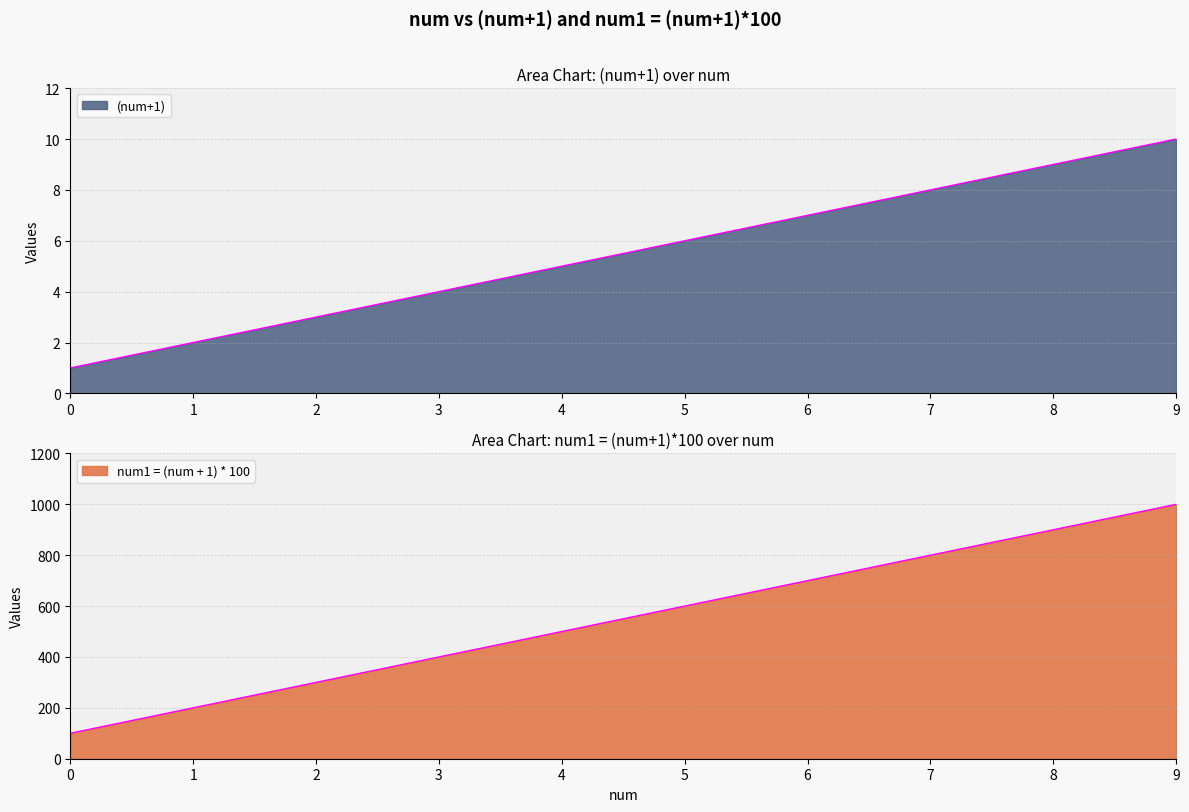

Which series changed the most between 3 and 7?

num1 = (num + 1) * 100